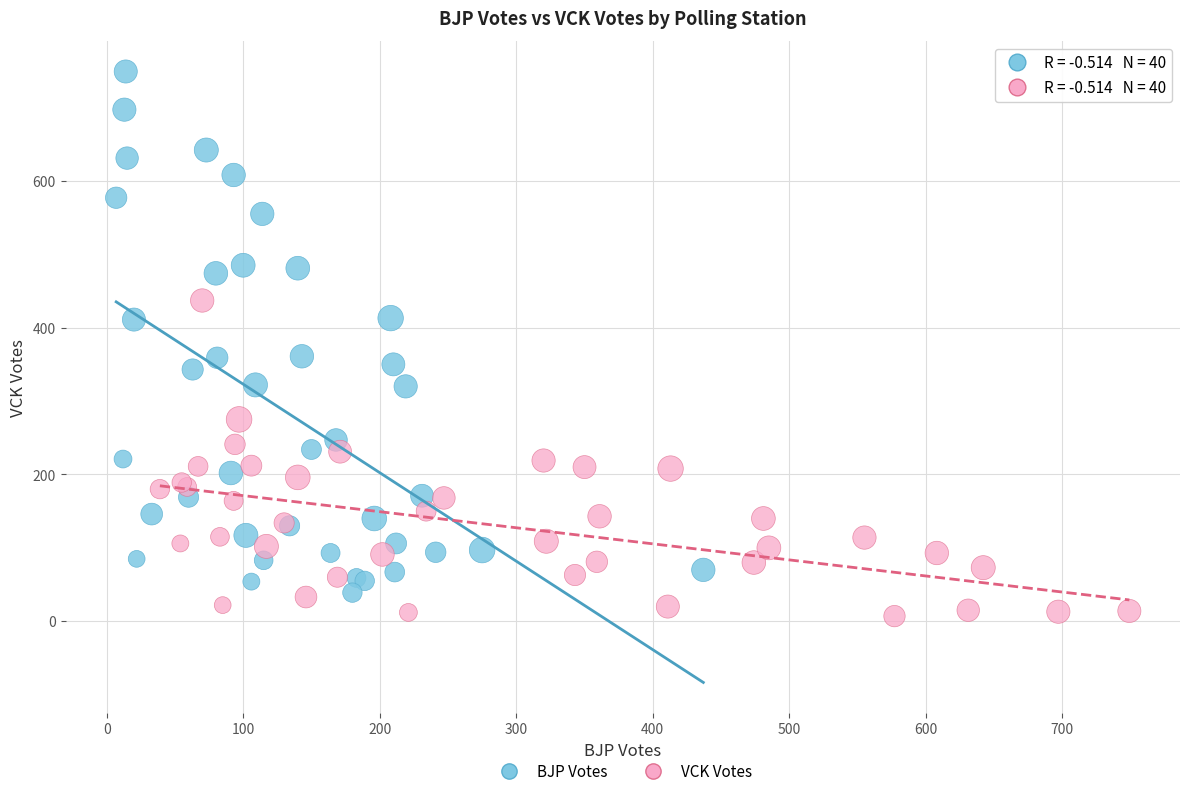

Which series has the largest Y range (max minus min)?

BJP Votes